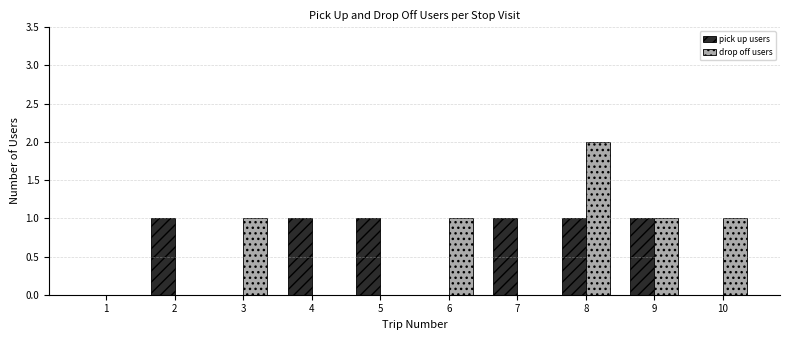

At which category is the sum across all series the highest?

8